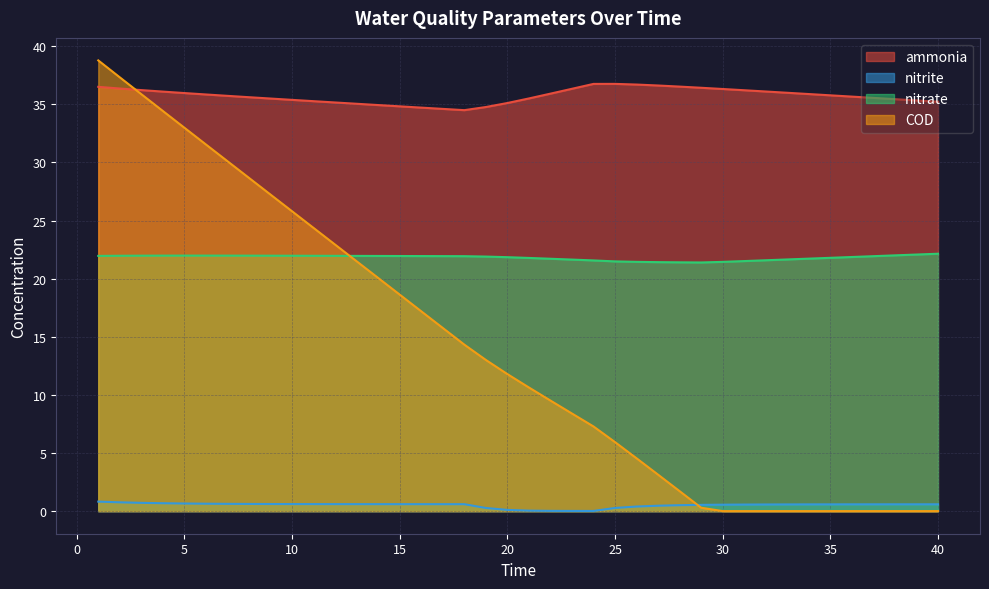

At 18, list the series in order from smallest to largest.

nitrite, COD, nitrate, ammonia